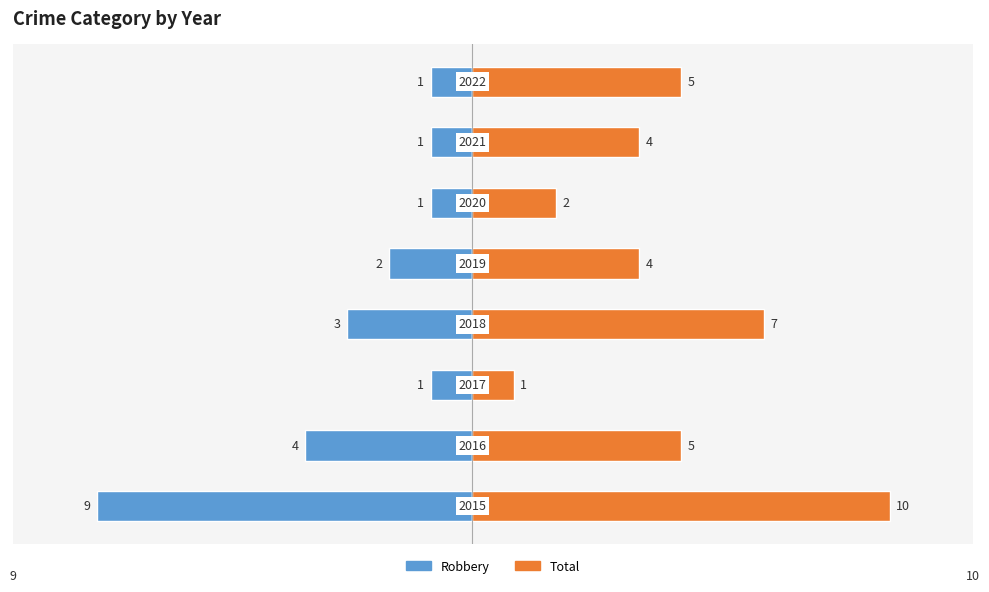

What is the sum of the Robbery values at 2 and 7?

-2